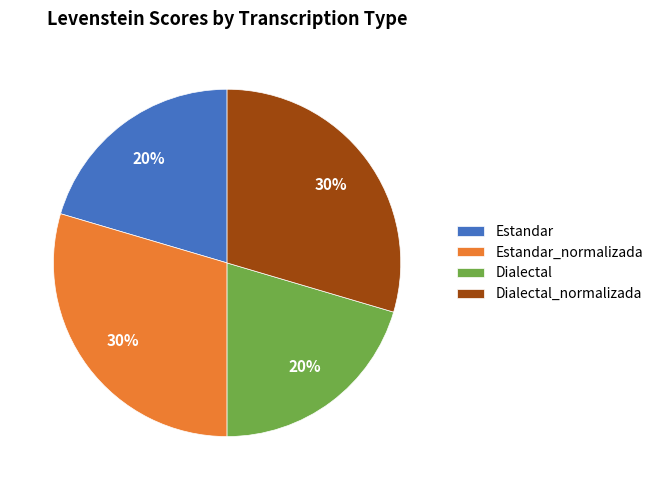

To the nearest percent, what percentage of the pie is Estandar?

20%